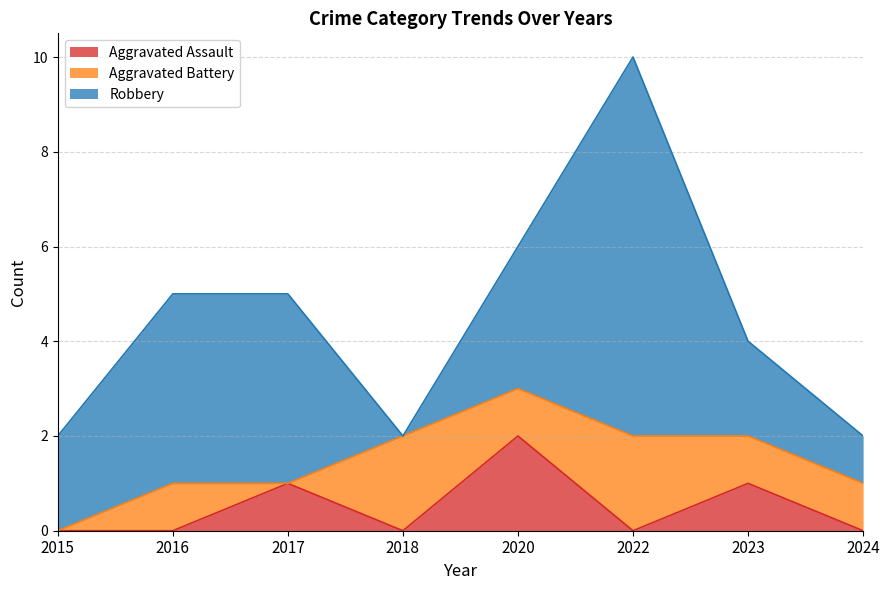

How many lines are shown in the chart?

3